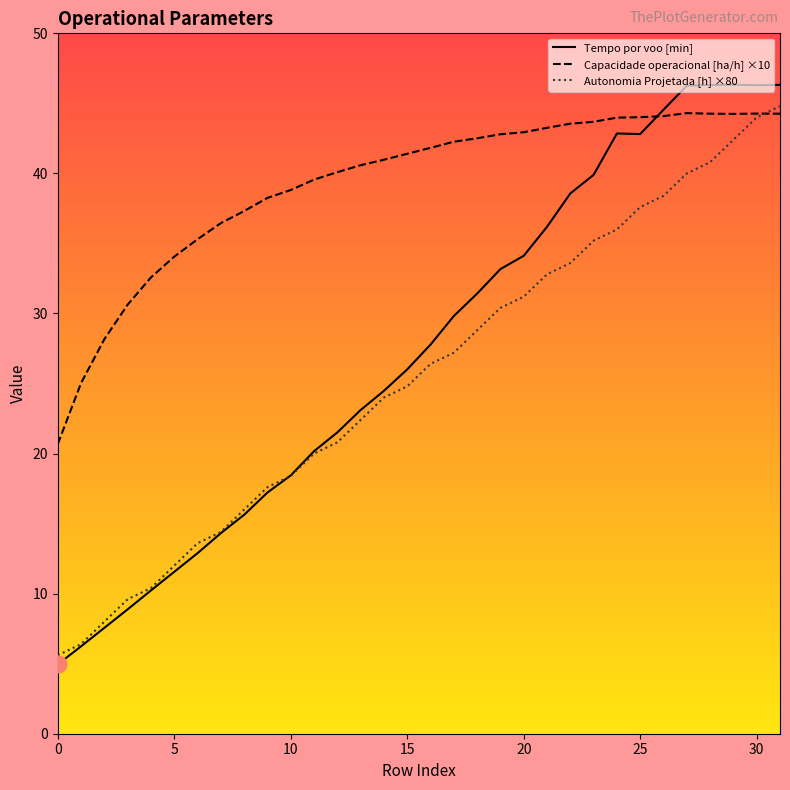

What is the minimum value shown in the chart?

5.0